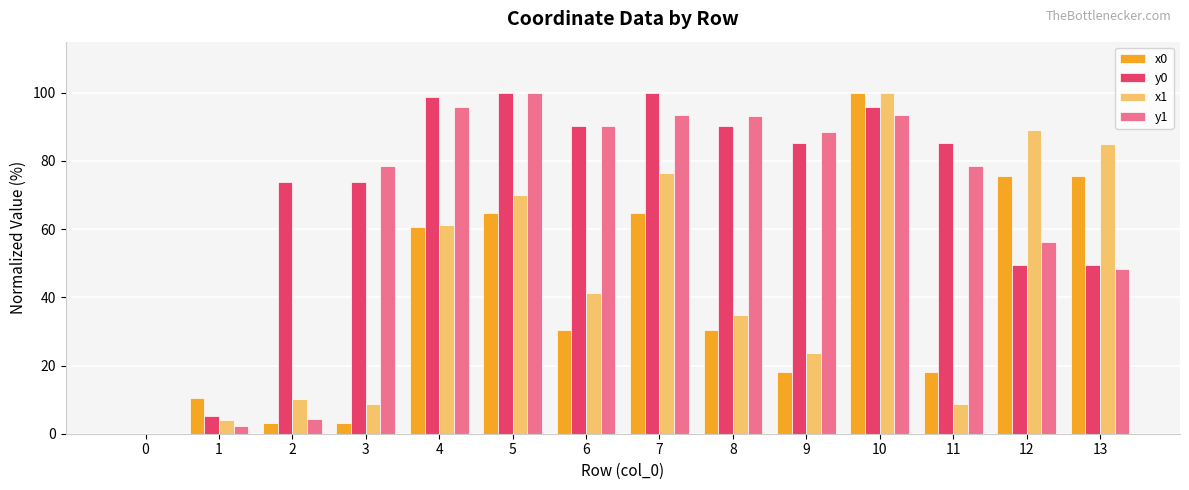

True or false: y0 has a value of 88.9 at 13.

False